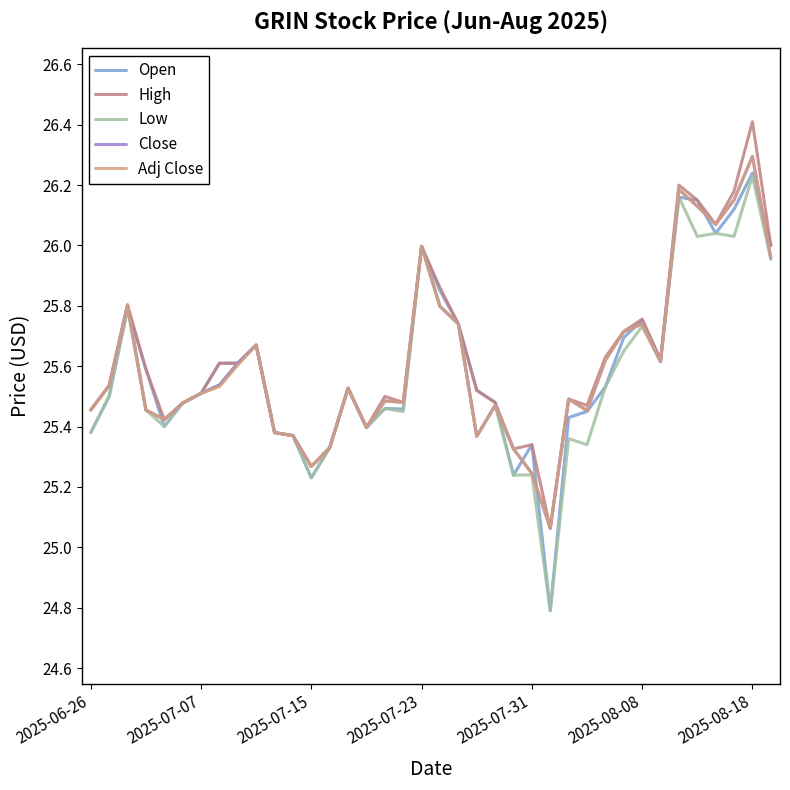

Does the chart have visible grid lines?

No